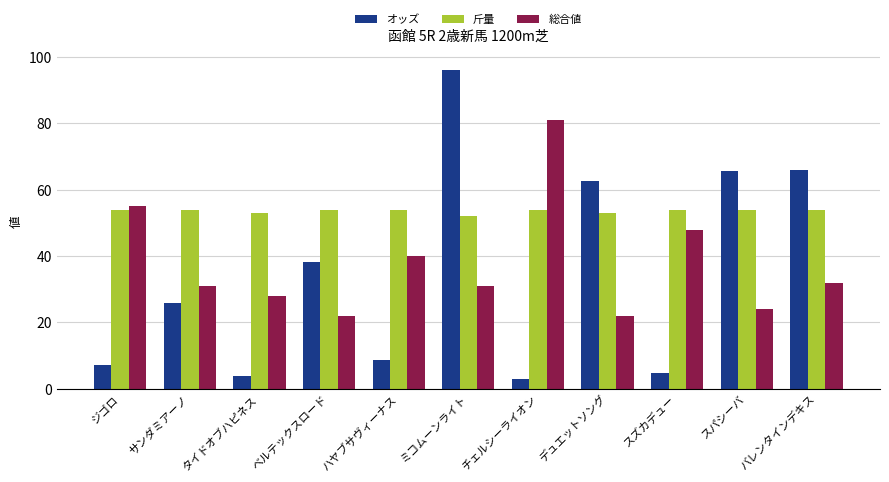

At which label does 総合値 first exceed 31?

ジゴロ